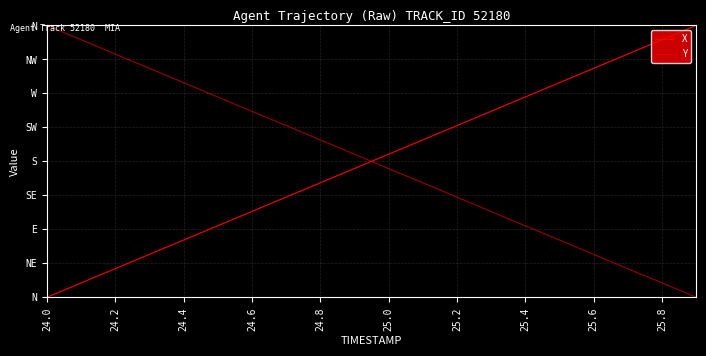

True or false: X has more than 1 interior local peaks.

False